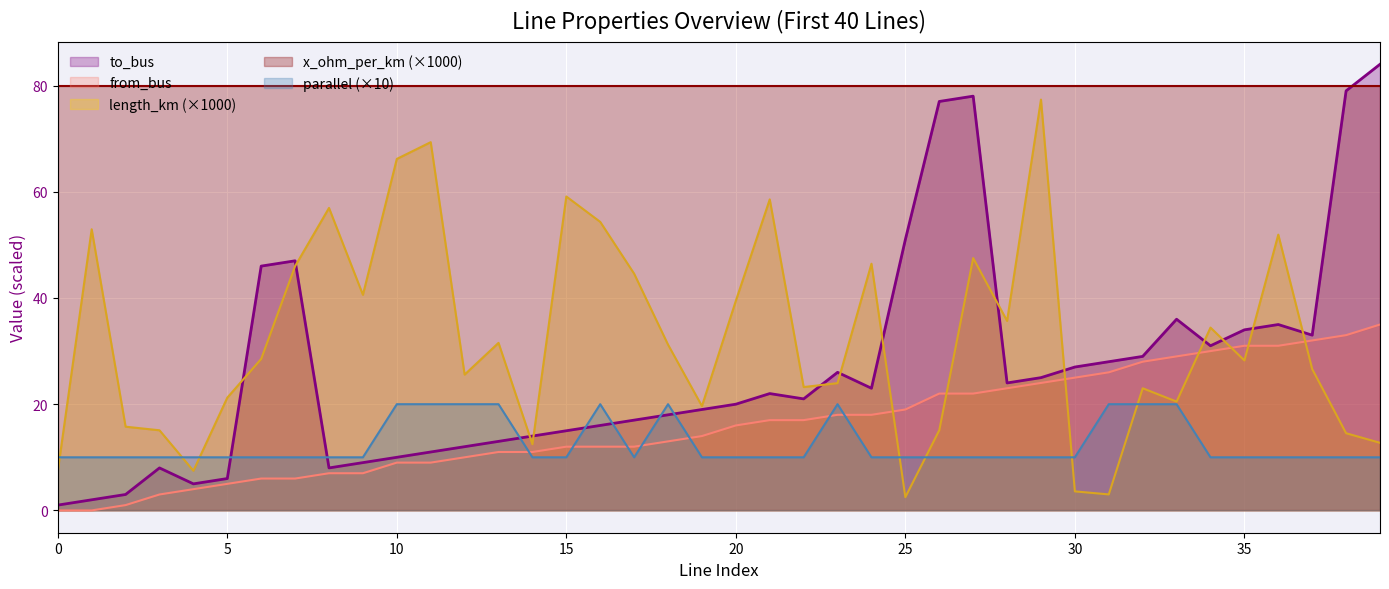

True or false: from_bus has a value of 16.6 at 38.

False